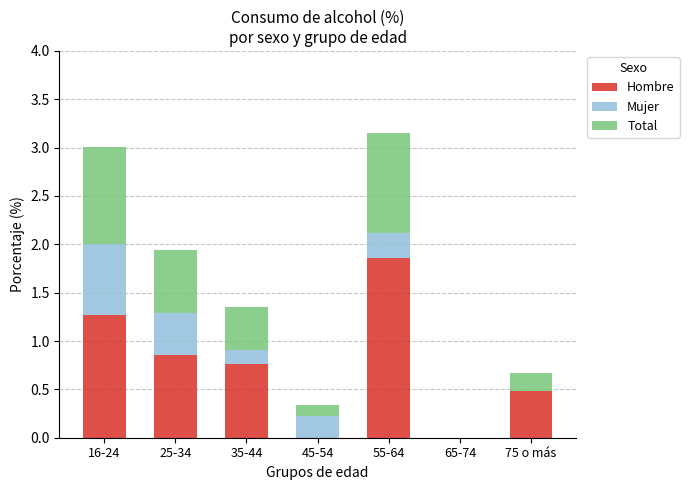

The value of Hombre at 75 o más is 0.5. True or false?

True